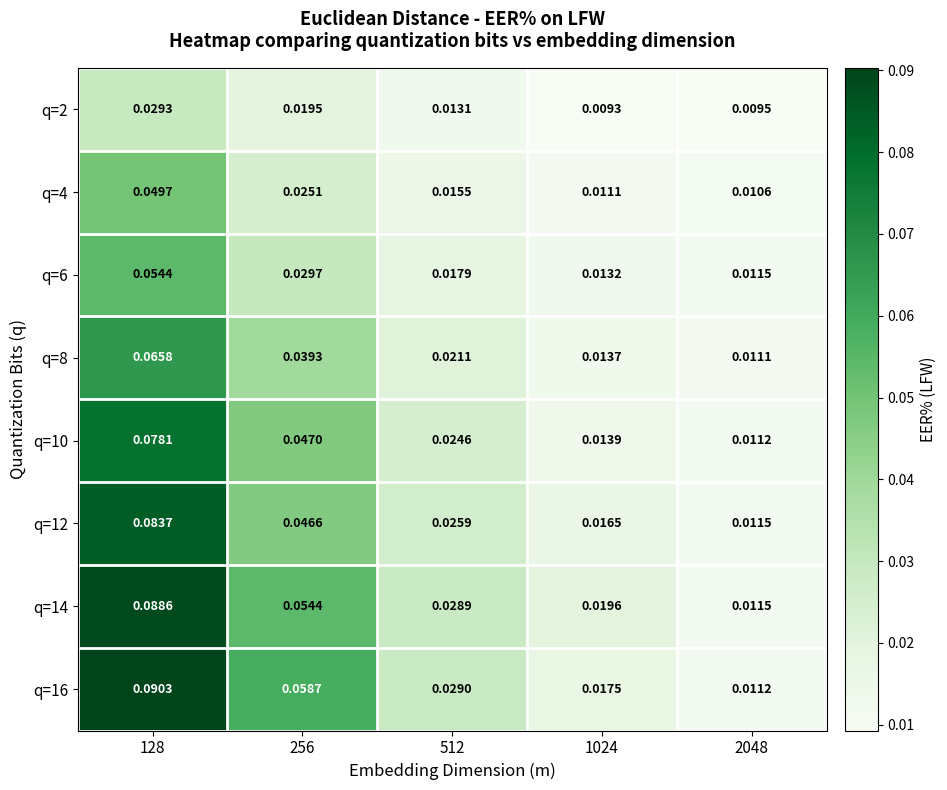

Is the value of q=12 at 256 greater than the value of q=10 at 1024?

Yes